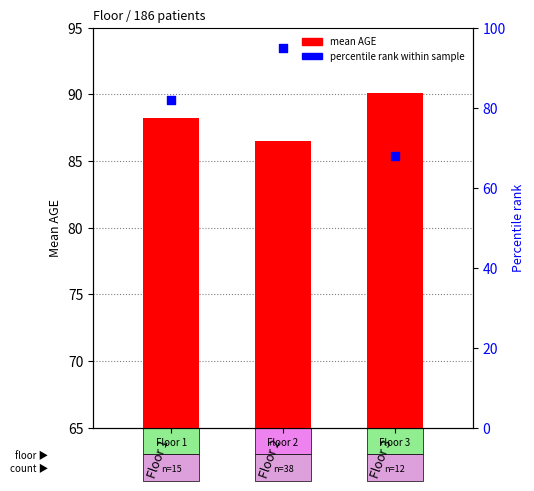

At how many categories does at least one series exceed 31?

3